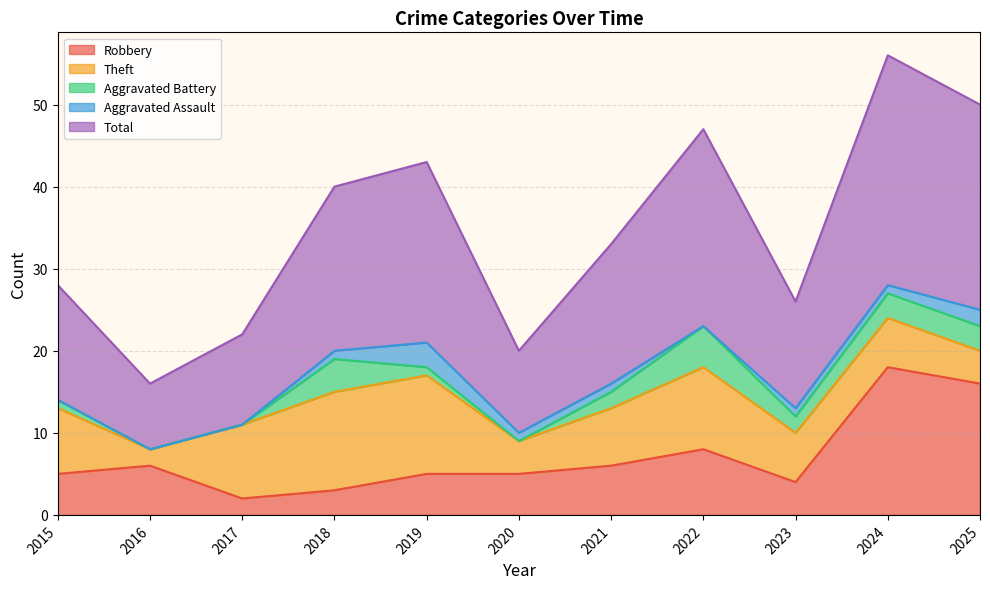

Reading left to right, extract all data points from this chart.

Robbery: 2015=5	2016=6	2017=2	2018=3	2019=5	2020=5	2021=6	2022=8	2023=4	2024=18	2025=16
Theft: 2015=8	2016=2	2017=9	2018=12	2019=12	2020=4	2021=7	2022=10	2023=6	2024=6	2025=4
Aggravated Battery: 2015=1	2016=0	2017=0	2018=4	2019=1	2020=0	2021=2	2022=5	2023=2	2024=3	2025=3
Aggravated Assault: 2015=0	2016=0	2017=0	2018=1	2019=3	2020=1	2021=1	2022=0	2023=1	2024=1	2025=2
Total: 2015=14	2016=8	2017=11	2018=20	2019=22	2020=10	2021=17	2022=24	2023=13	2024=28	2025=25